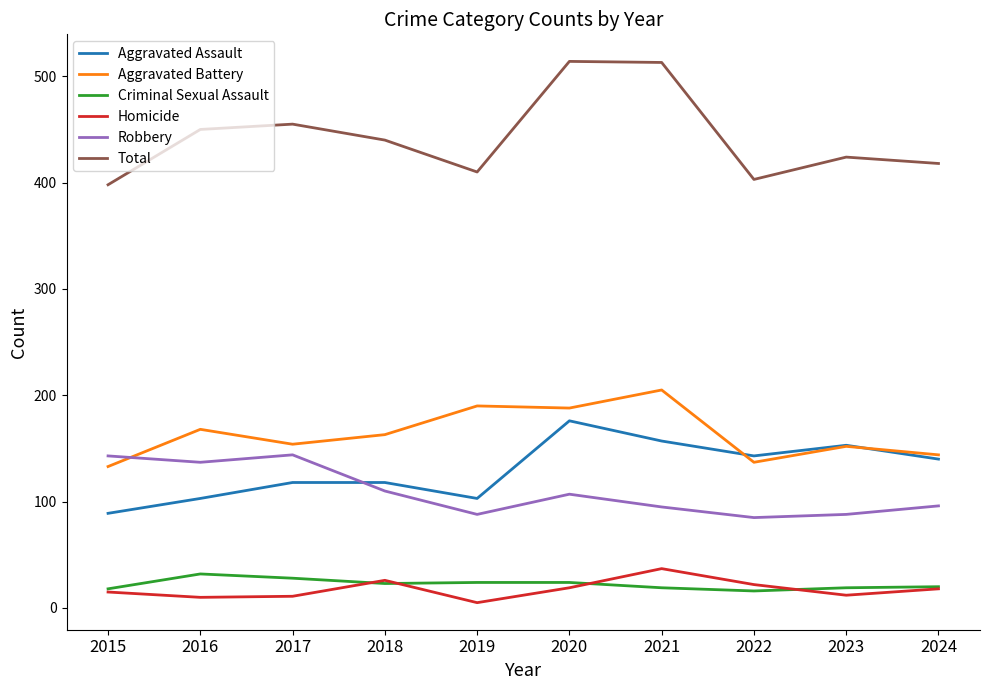

What is the difference between the maximum and second lowest values in the Aggravated Battery series?

68